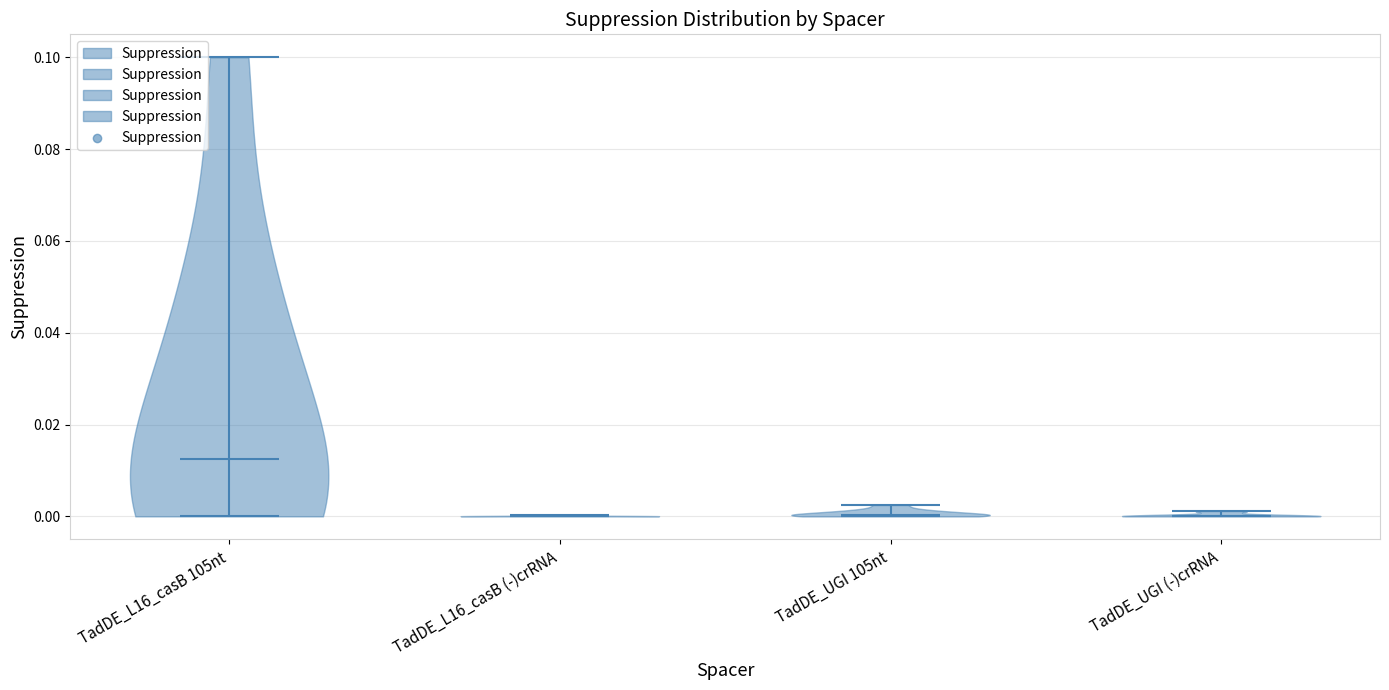

Which violin has the highest median line?

TadDE_L16_casB 105nt